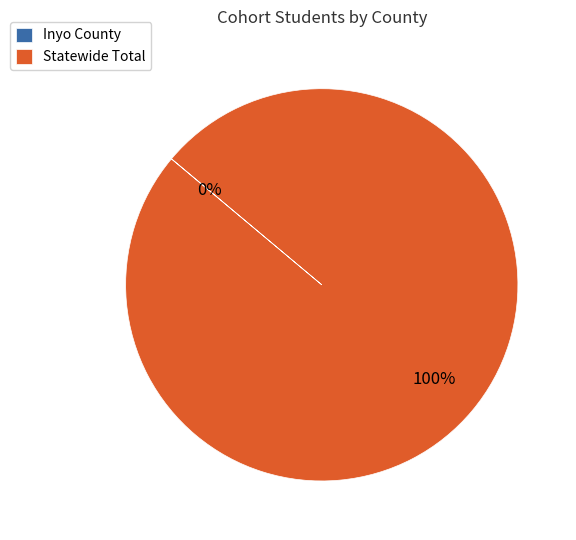

What is the largest slice in the pie chart?

Statewide Total